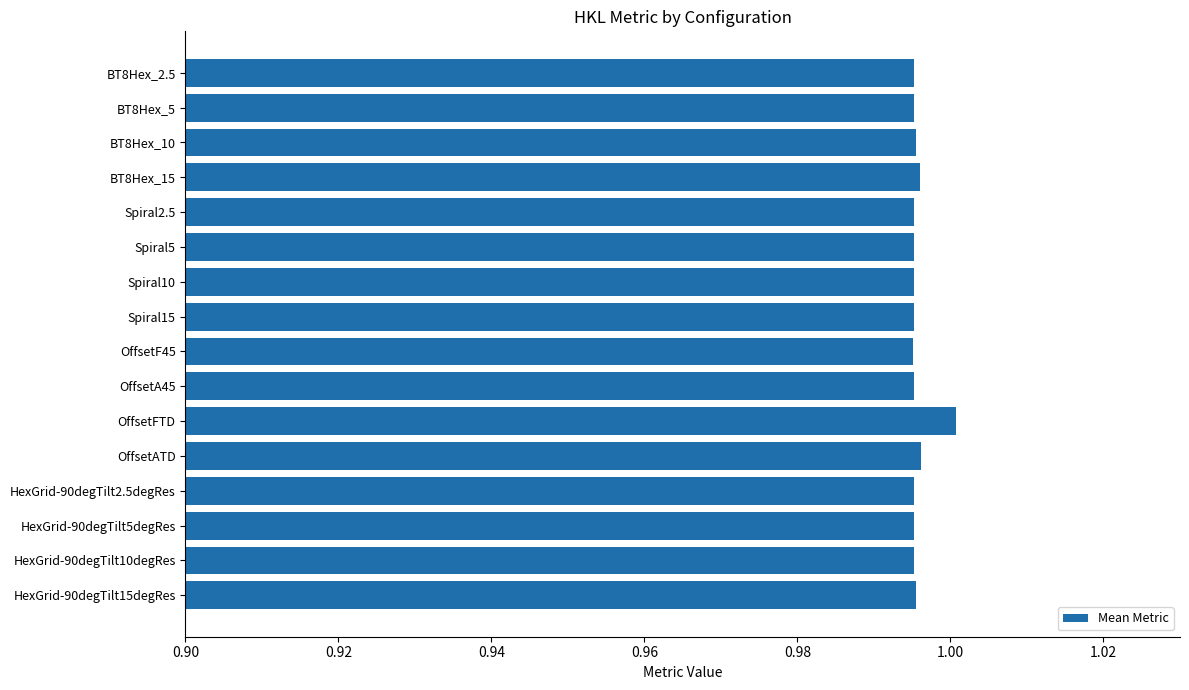

At which category does the chart reach its peak across all series?

OffsetFTD